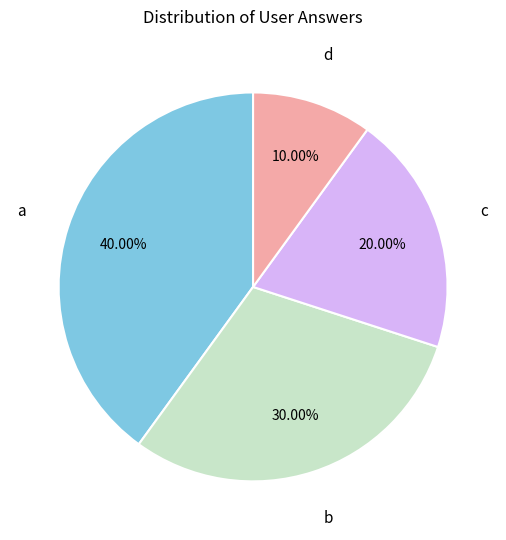

To the nearest percent, what portion does c represent?

20%